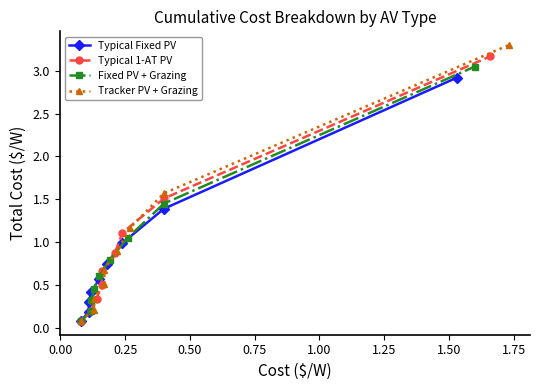

What are all the series names shown in the legend?

Typical Fixed PV, Typical 1-AT PV, Fixed PV + Grazing, Tracker PV + Grazing